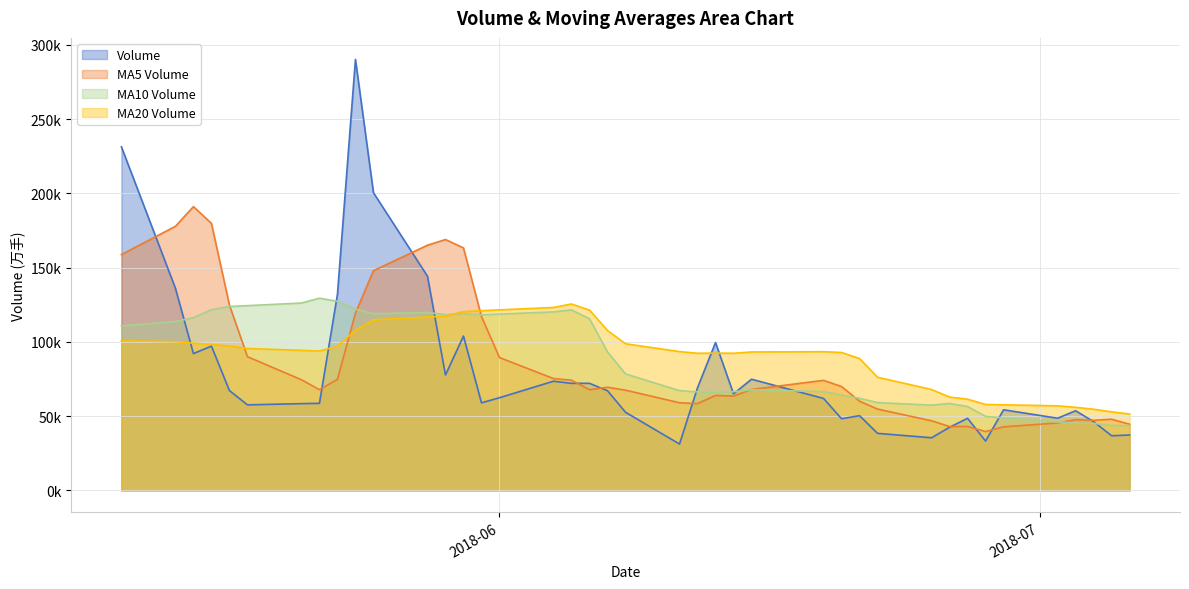

What are all the series names shown in the legend?

Volume, MA5 Volume, MA10 Volume, MA20 Volume